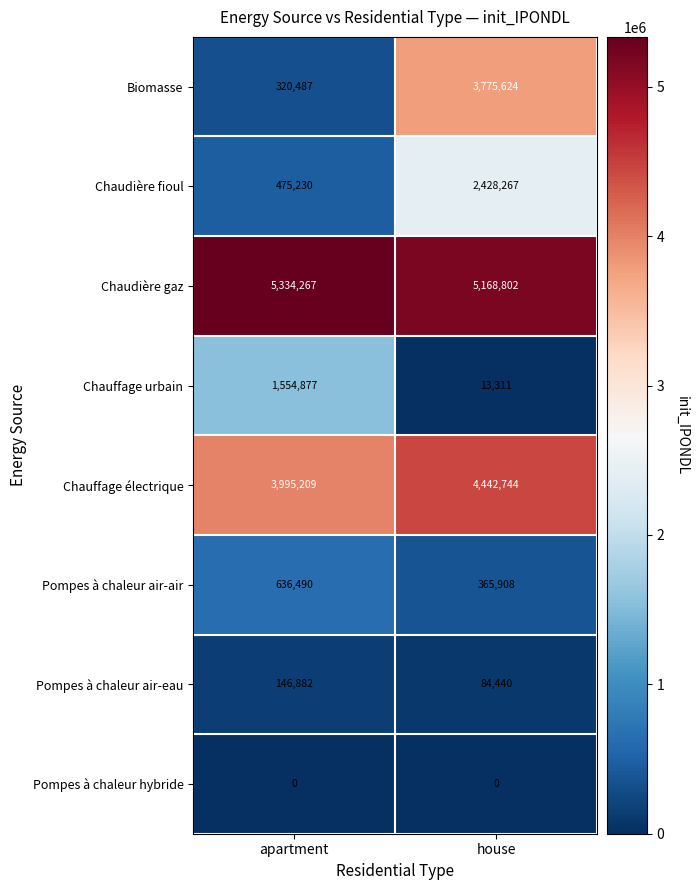

What is the difference between the highest and lowest values at apartment?

5334267